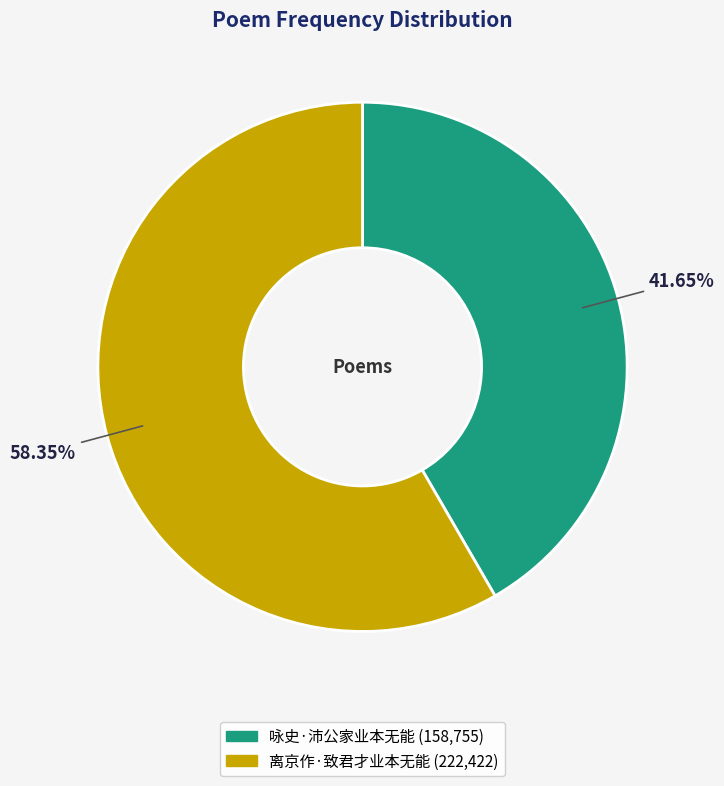

What percentage do 咏史·沛公家业本无能 and 离京作·致君才业本无能 together represent?

100.0%